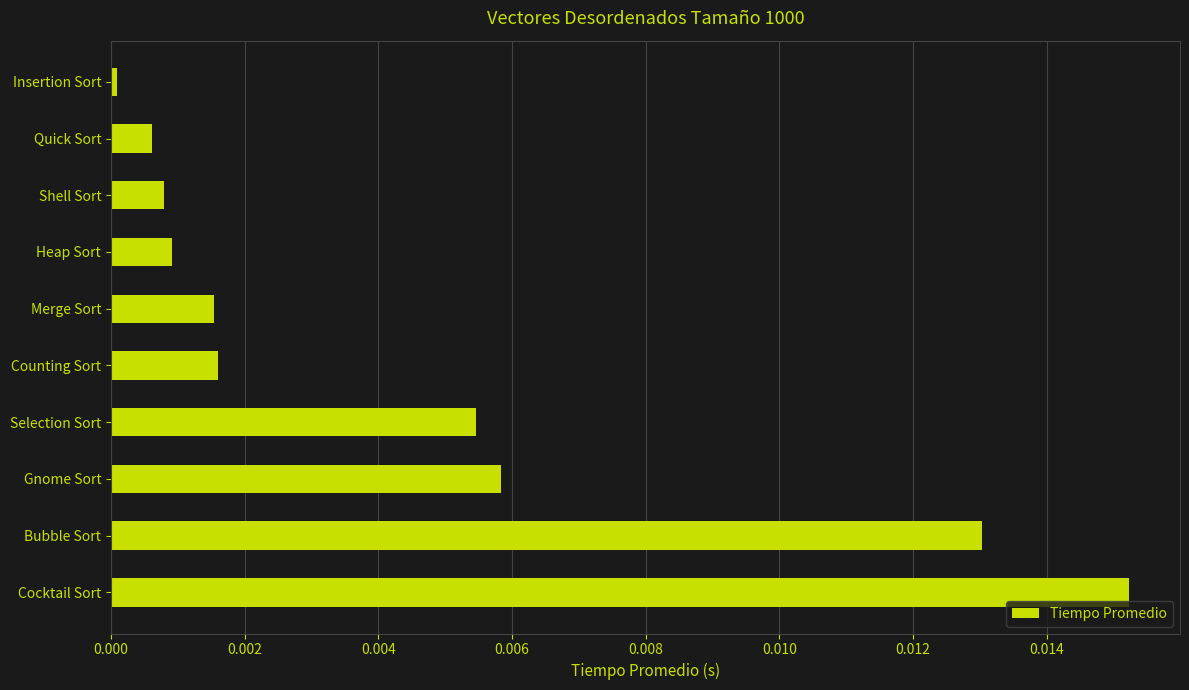

Which has a higher value, Heap Sort or Bubble Sort?

Bubble Sort